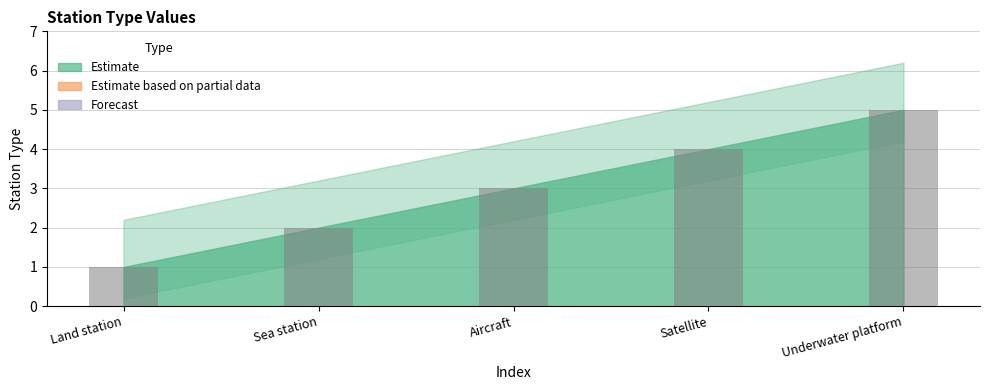

Rank the categories by value from lowest to highest.

Land station, Sea station, Aircraft, Satellite, Underwater platform